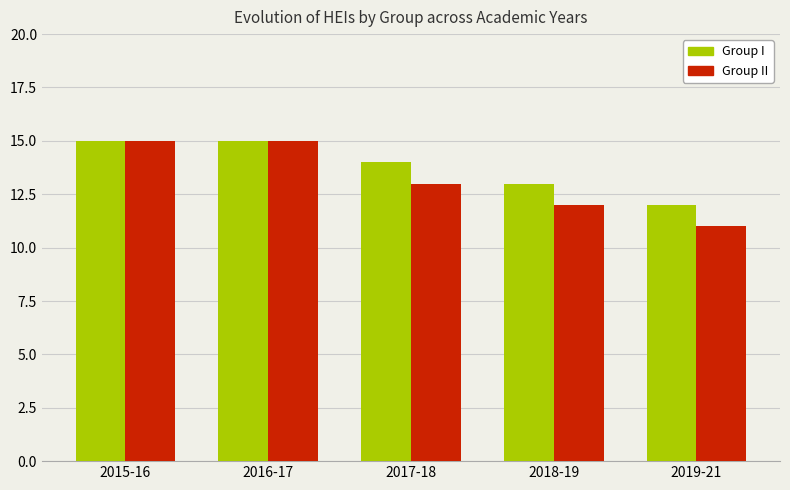

Where does the Group II series first go above 13?

2015-16